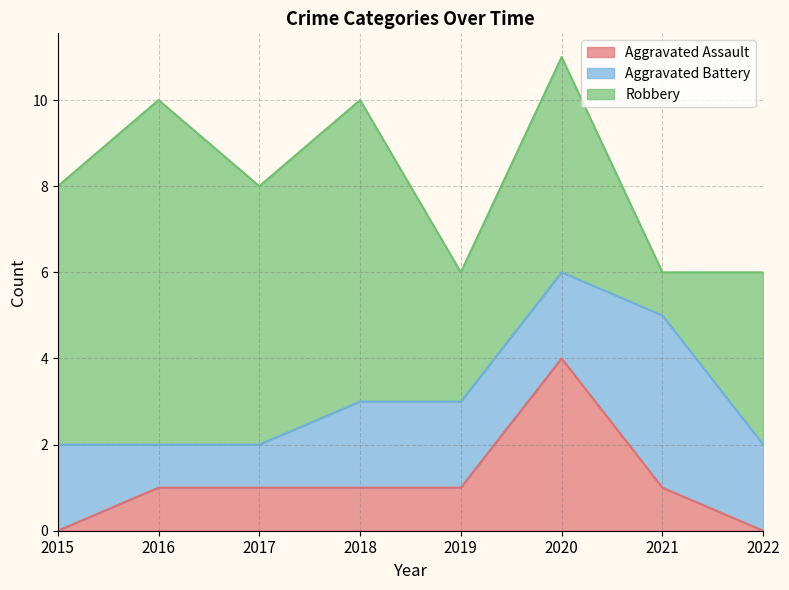

The Aggravated Assault series shows 1 at 2018. True or false?

True